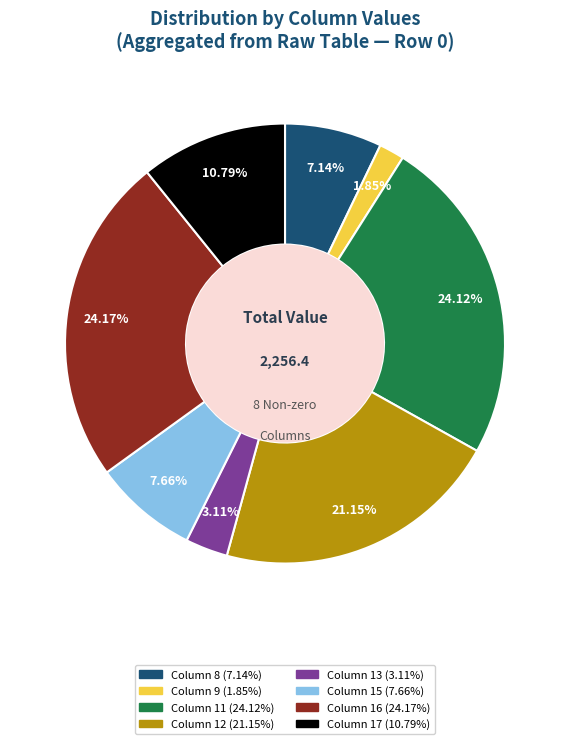

Is there any slice that represents more than half of the pie?

No